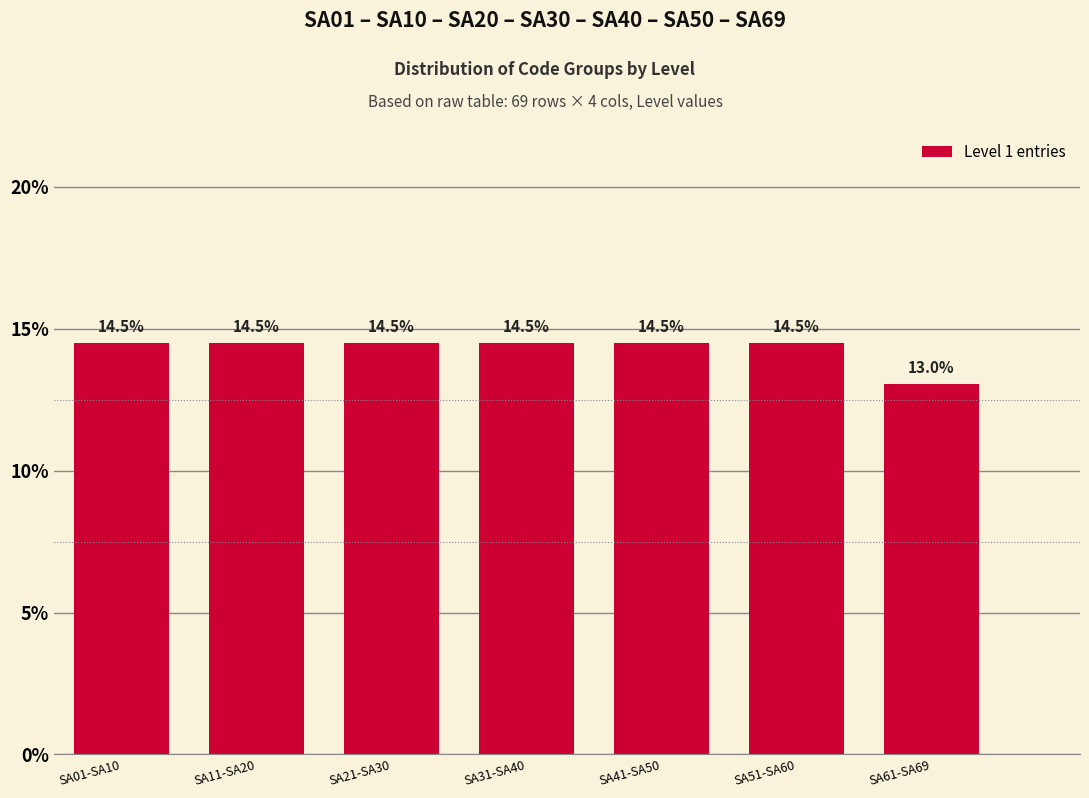

Reading left to right, extract all data points from this chart.

14.5	14.5	14.5	14.5	14.5	14.5	13.0